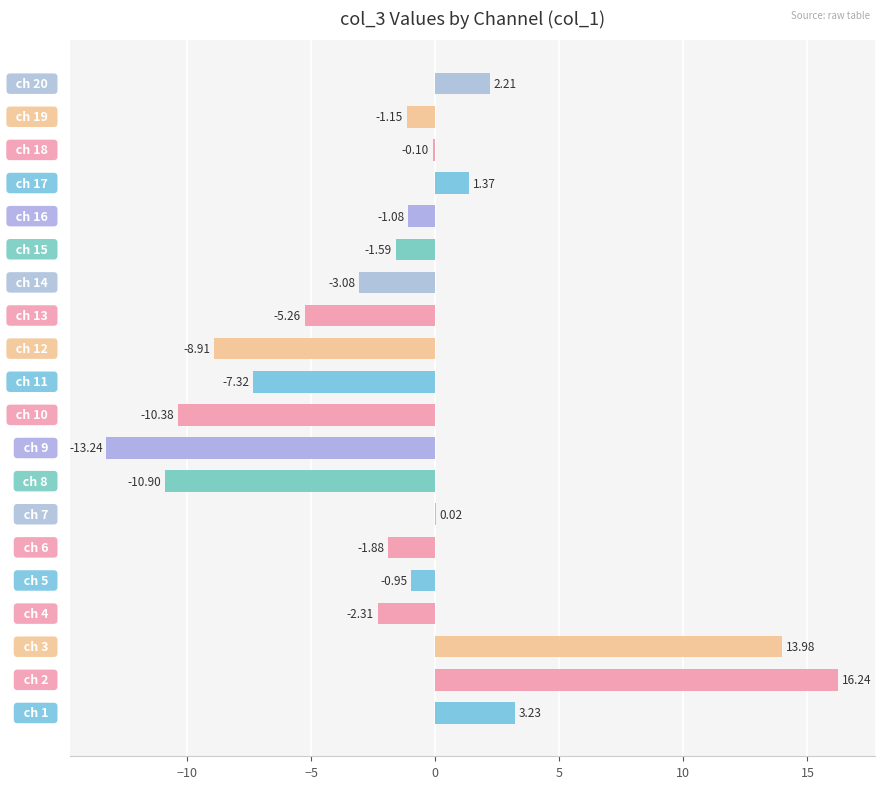

What is the sum of all values?

-31.1